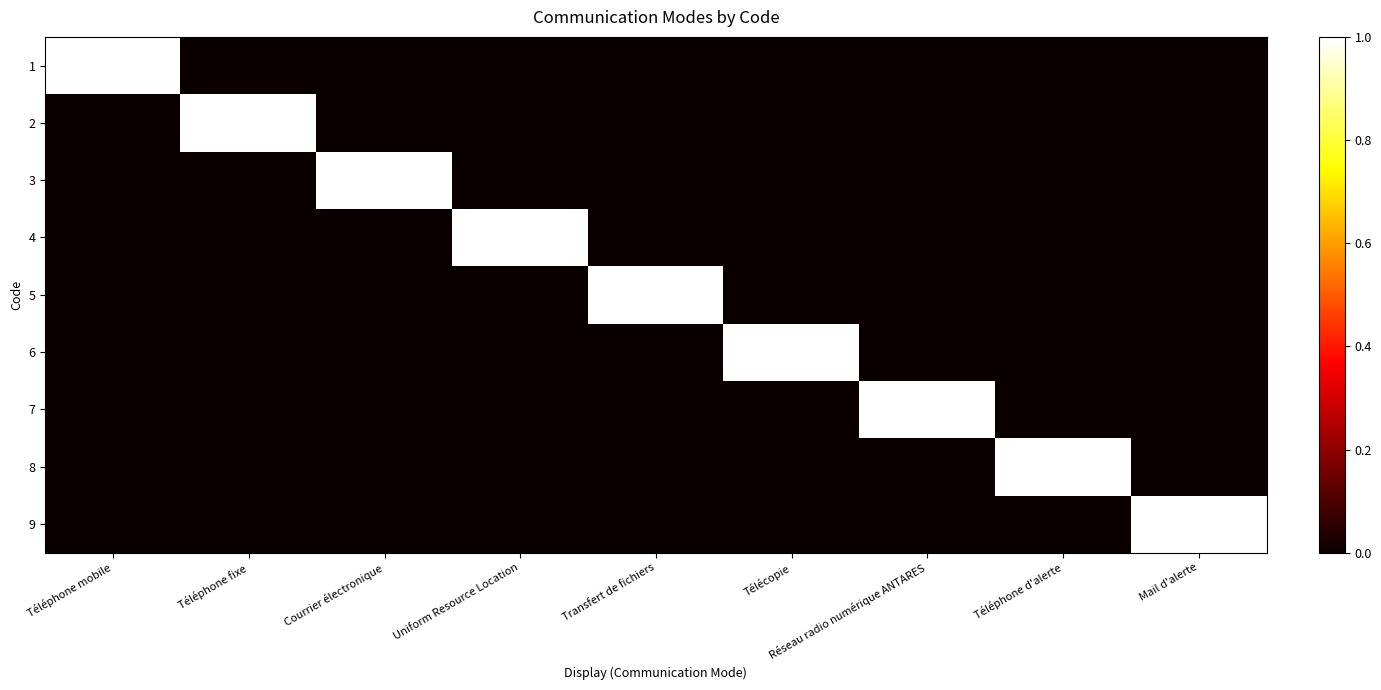

Rank the series at Télécopie from lowest to highest value.

1, 2, 3, 4, 5, 7, 8, 9, 6